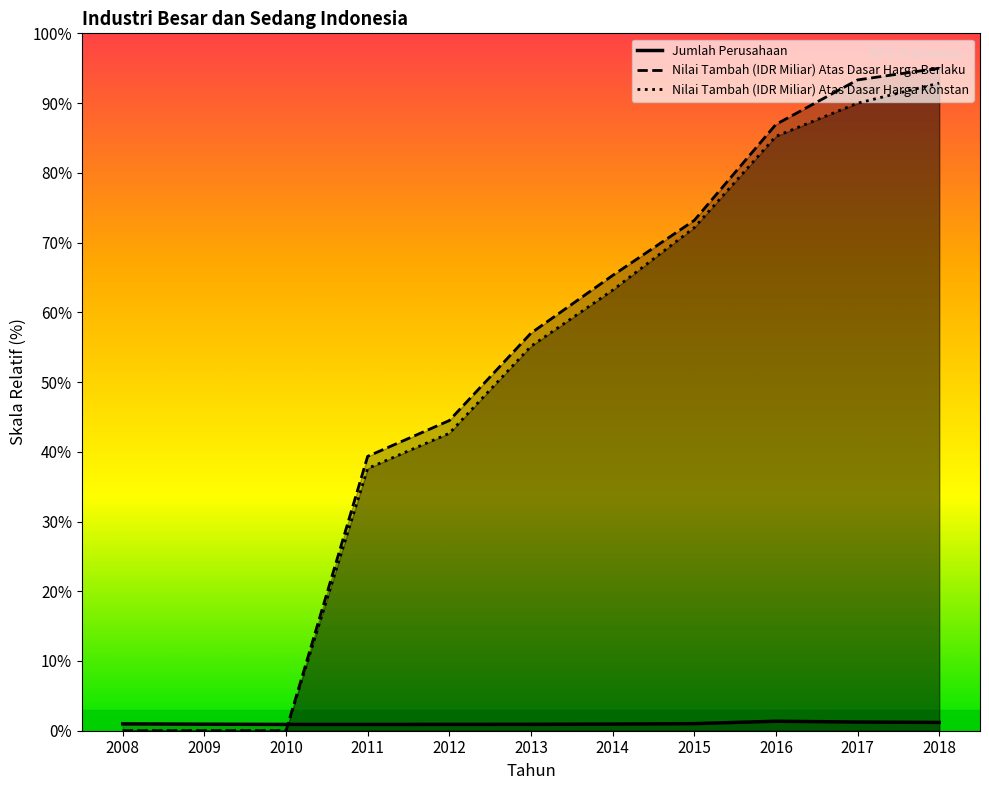

How many lines are shown in the chart?

3